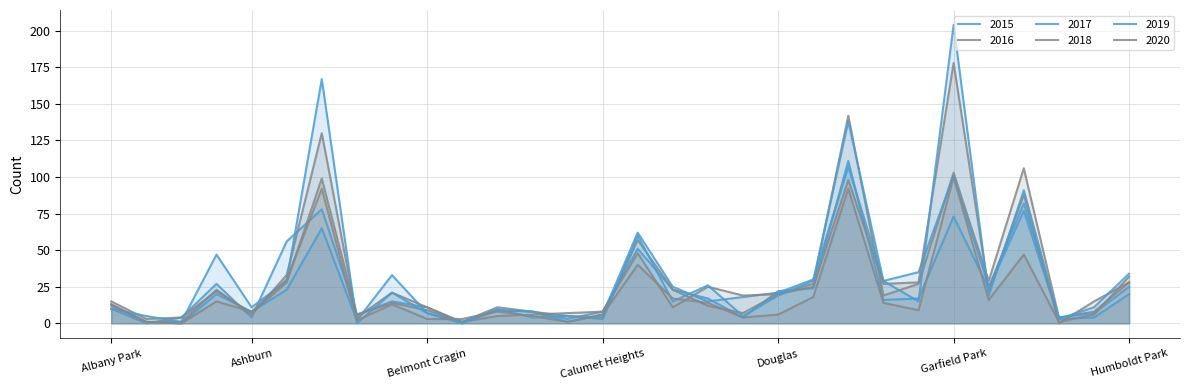

Is the value of 2015 at Avondale greater than the value of 2020 at Fuller Park?

Yes